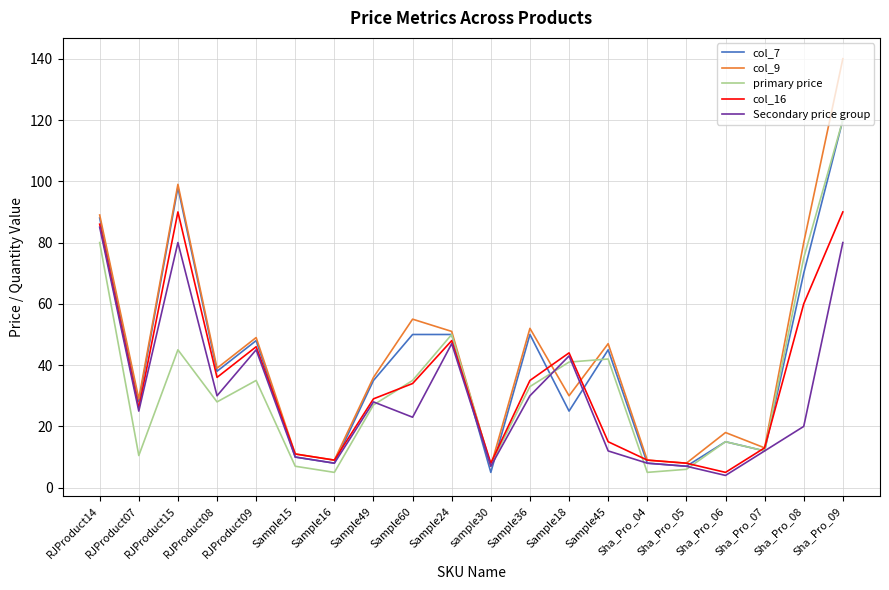

Which series has the largest range (max minus min)?

col_9